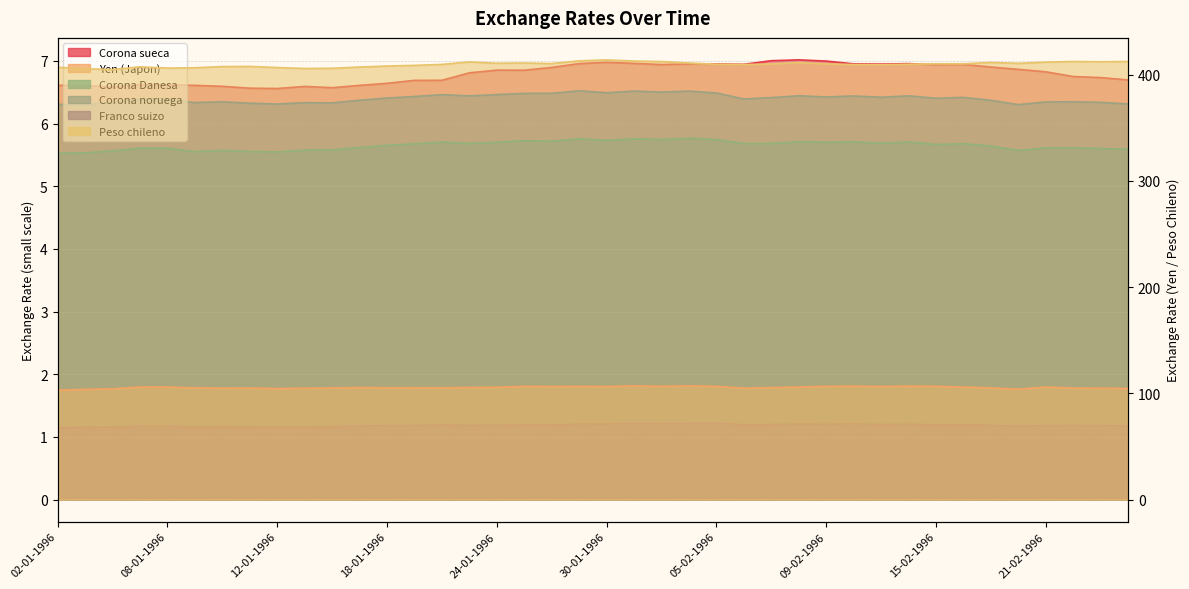

How many series are shown in this chart?

6